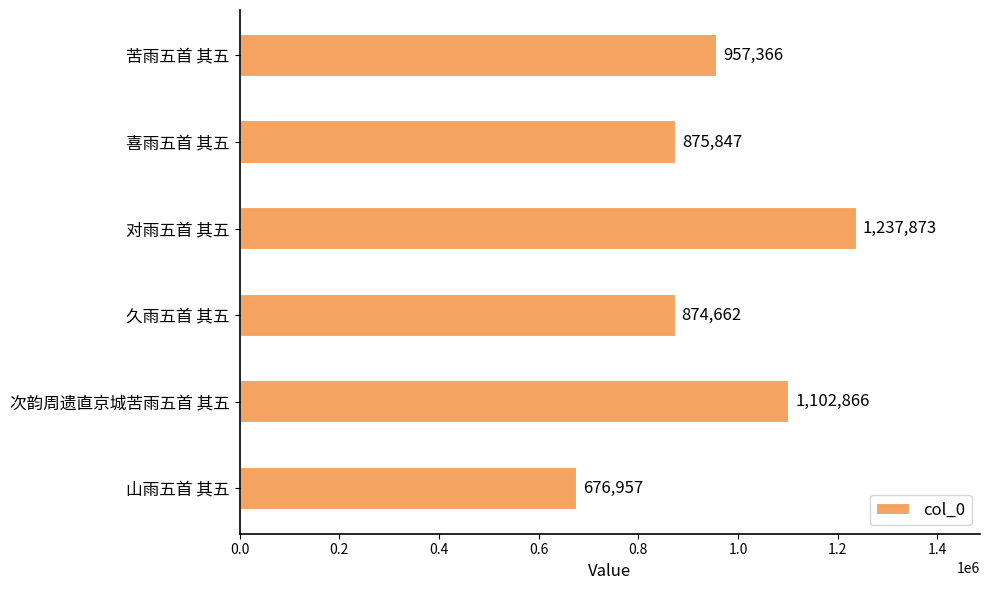

Which has a higher value, 山雨五首 其五 or 对雨五首 其五?

对雨五首 其五